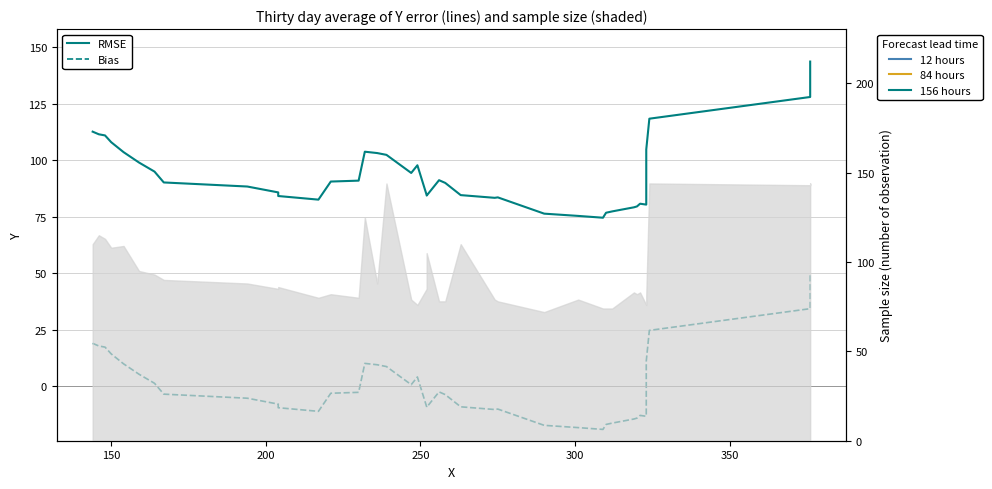

How many values in the RMSE series are below 90?

18